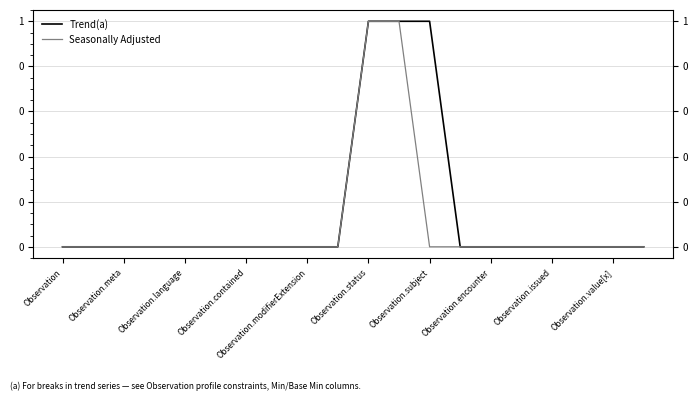

Which category has the lowest value across all series?

Observation